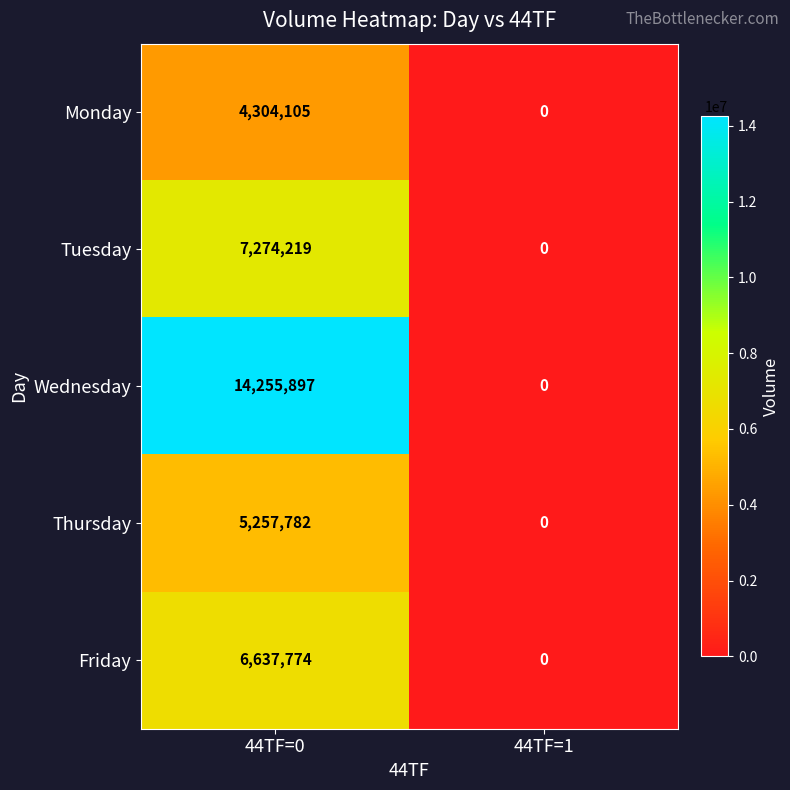

Reading right to left, list all the values displayed in this chart.

Monday: 44TF=1=0	44TF=0=4304105
Tuesday: 44TF=1=0	44TF=0=7274219
Wednesday: 44TF=1=0	44TF=0=14255897
Thursday: 44TF=1=0	44TF=0=5257782
Friday: 44TF=1=0	44TF=0=6637774